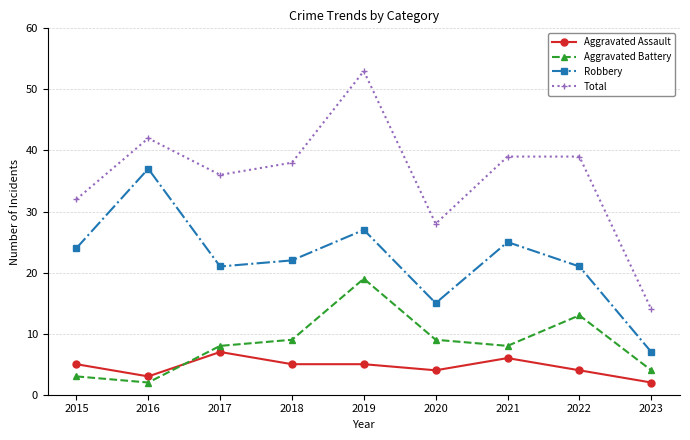

True or false: Total and Aggravated Assault cross at least once.

False